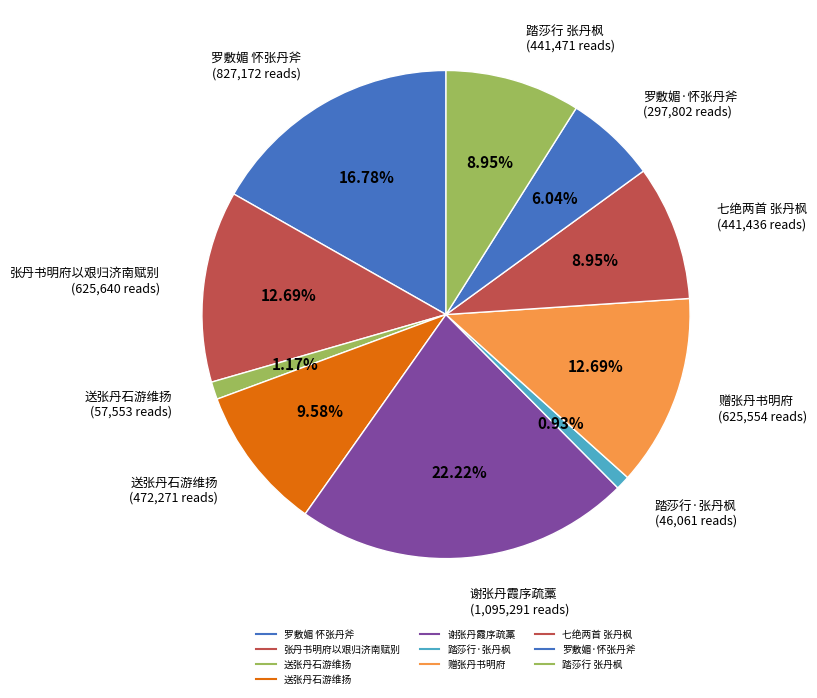

Which slice is the smallest?

踏莎行·张丹枫